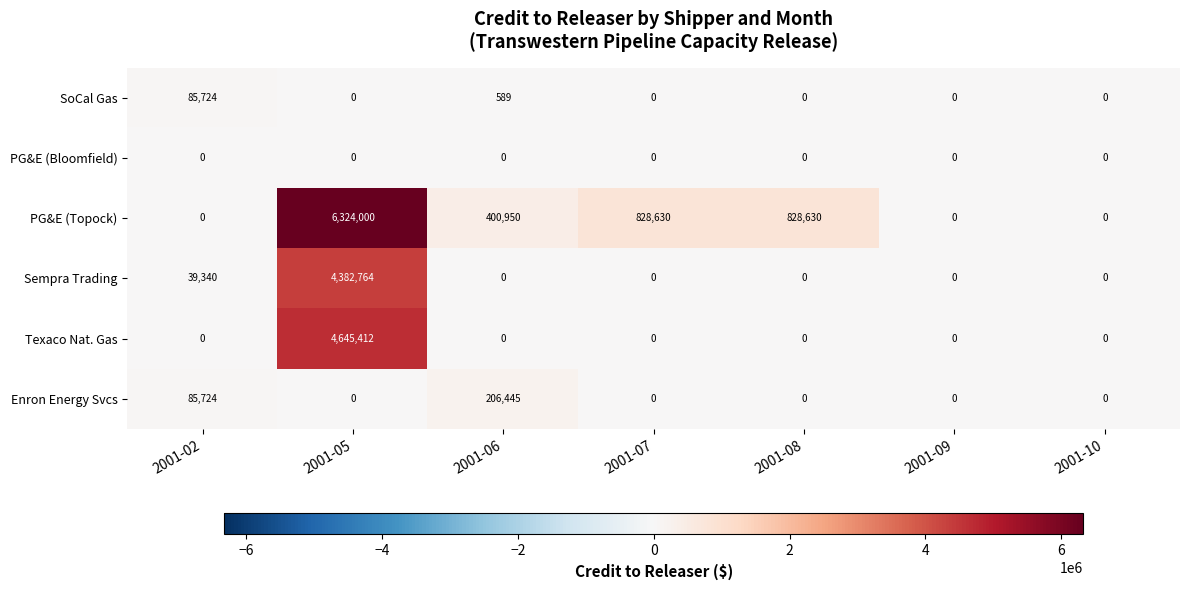

Is it true that Enron Energy Svcs equals 85438 at 2001-08?

False